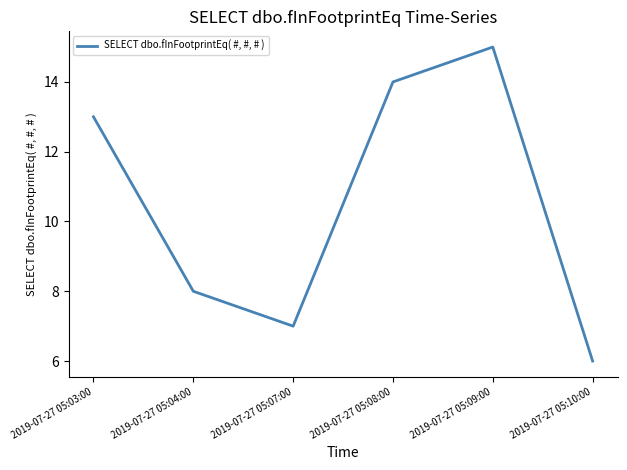

What position from the left is 2019-07-27 05:04:00?

2